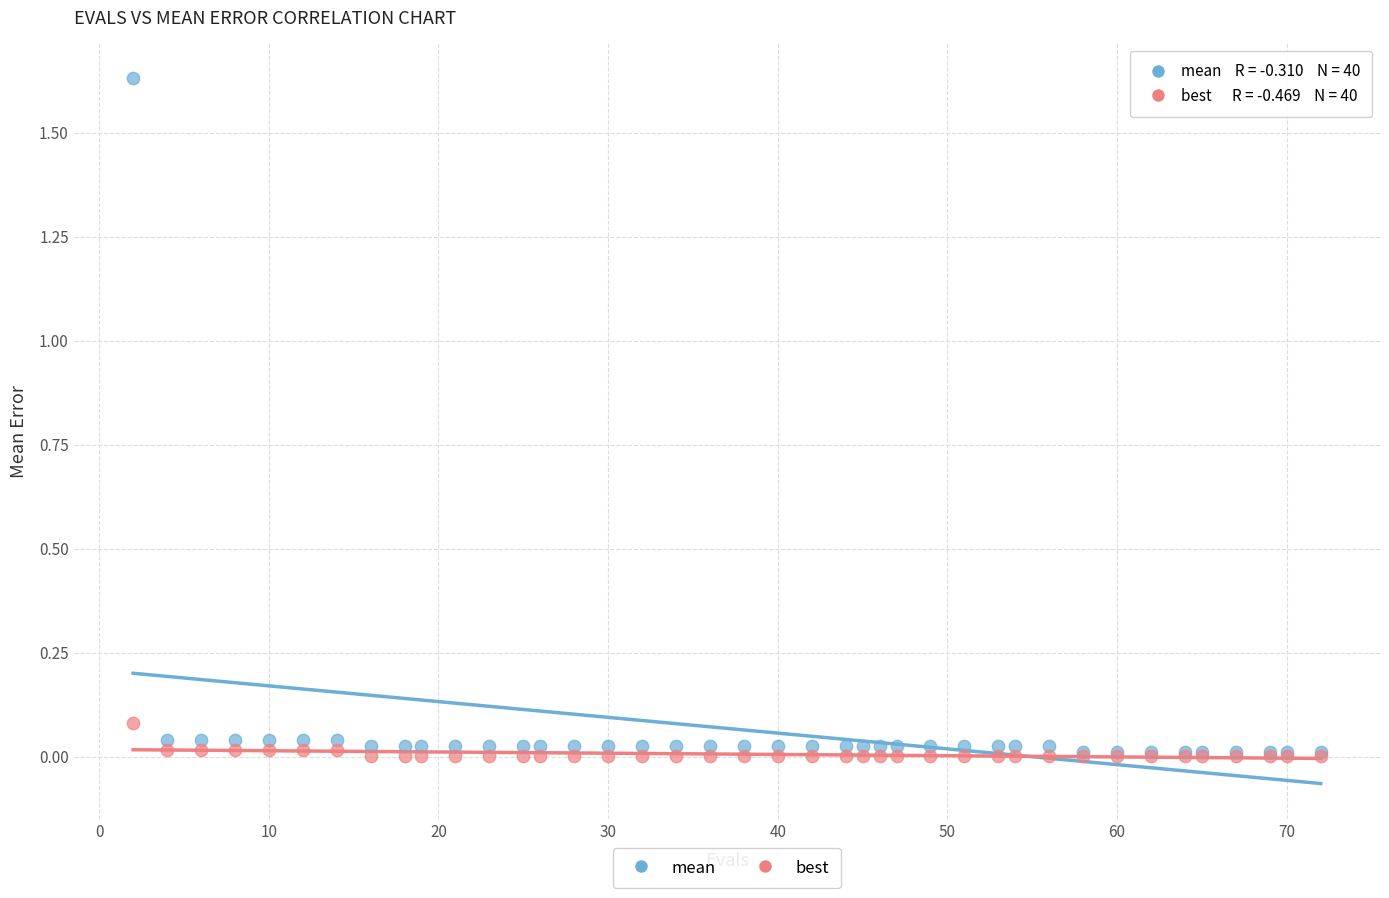

What are all the series names shown in the legend?

mean, best